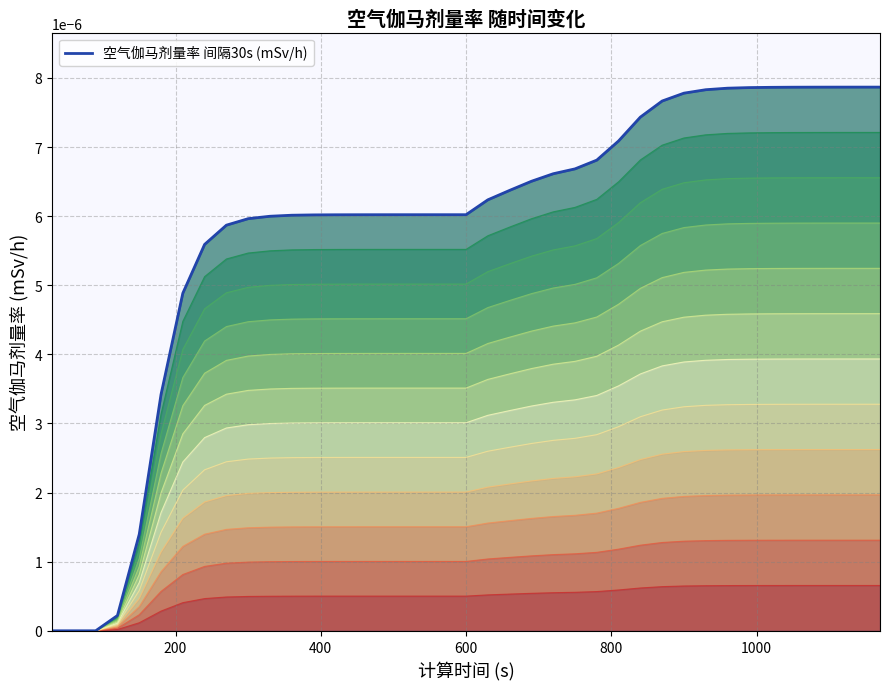

How many data points does each series have?

39